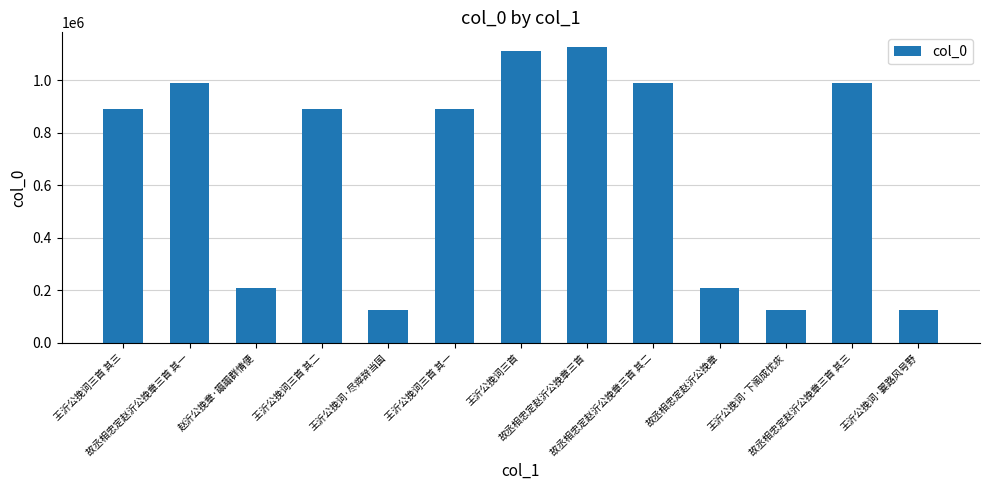

What is the sum of all values?

8675066